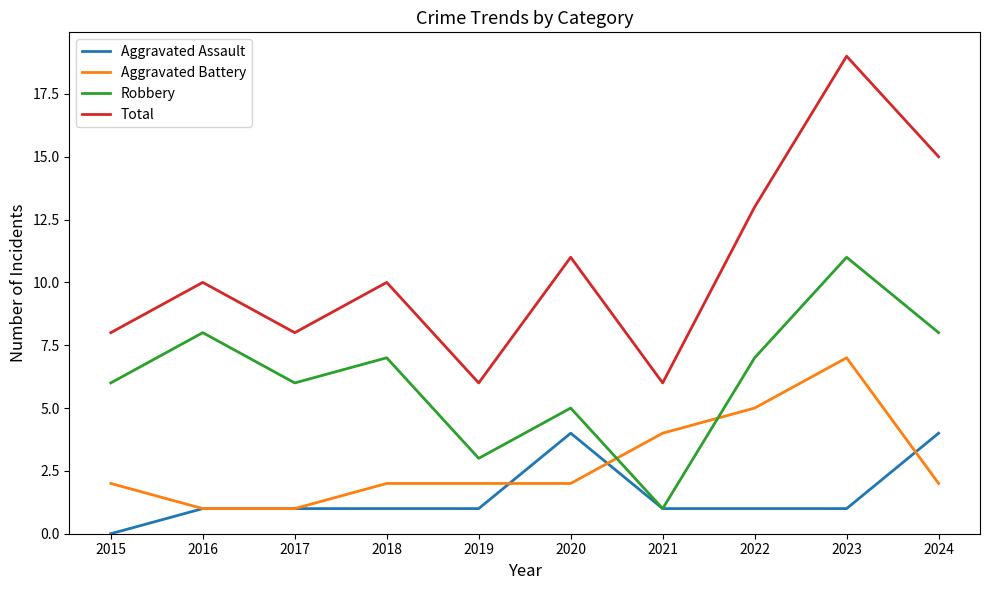

Rank the series at 2015 from highest to lowest value.

Total, Robbery, Aggravated Battery, Aggravated Assault